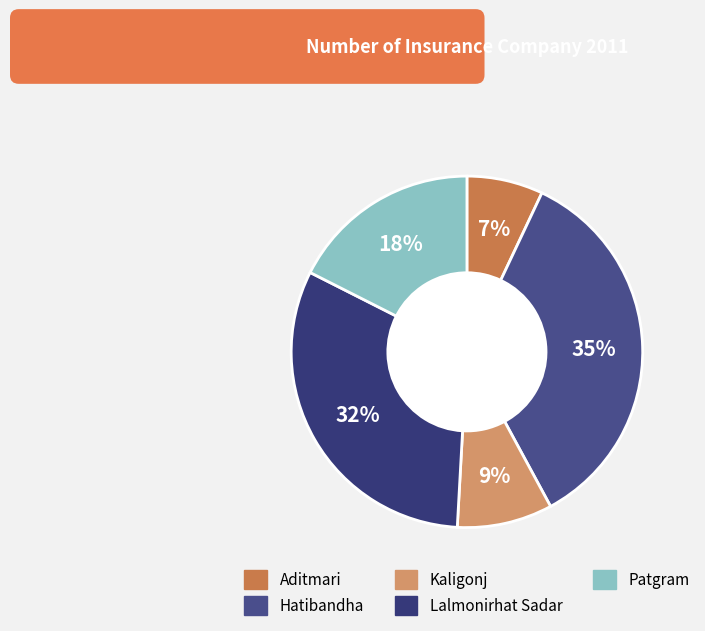

Which category has the biggest portion of the pie?

Hatibandha